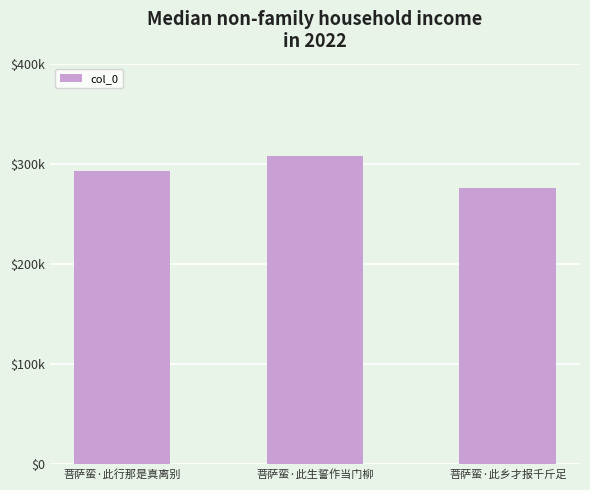

Does the chart contain any negative values?

No